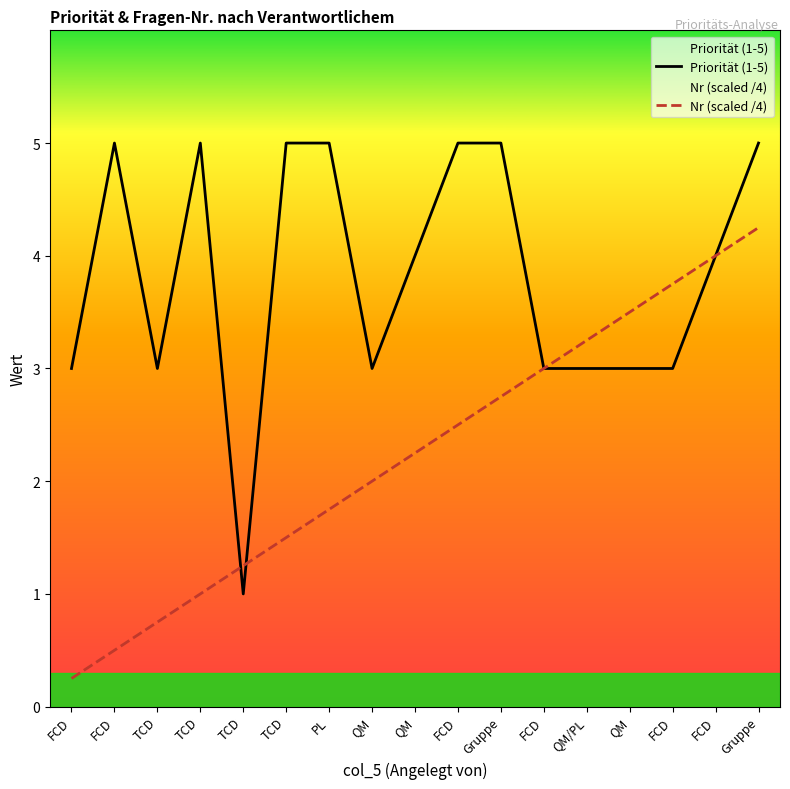

At which label does Priorität (1-5) first exceed 4?

FCD